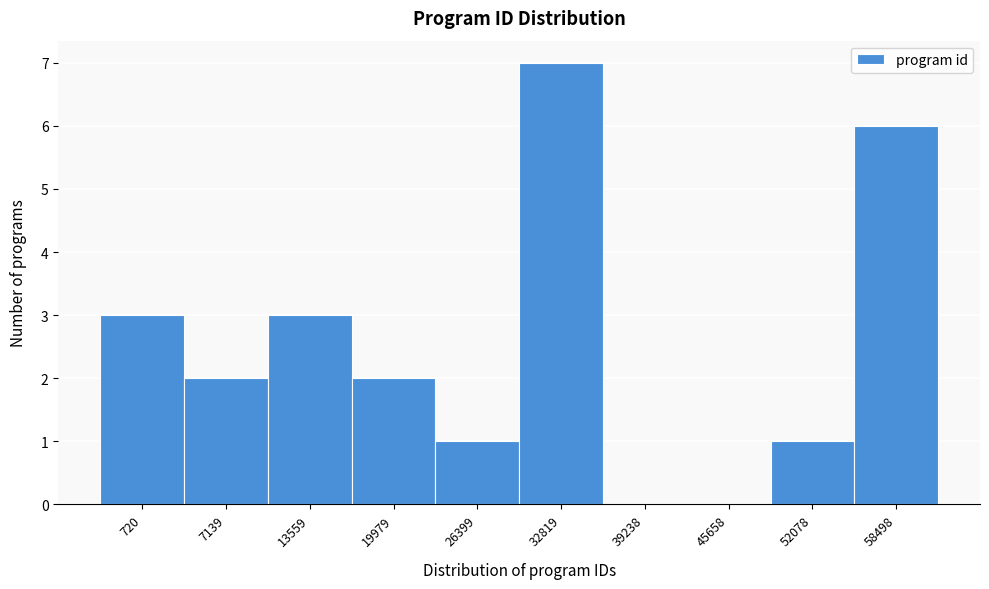

Reading left to right, extract all data points from this chart.

720=3	7139=2	13559=3	19979=2	26399=1	32819=7	39238=0	45658=0	52078=1	58498=6